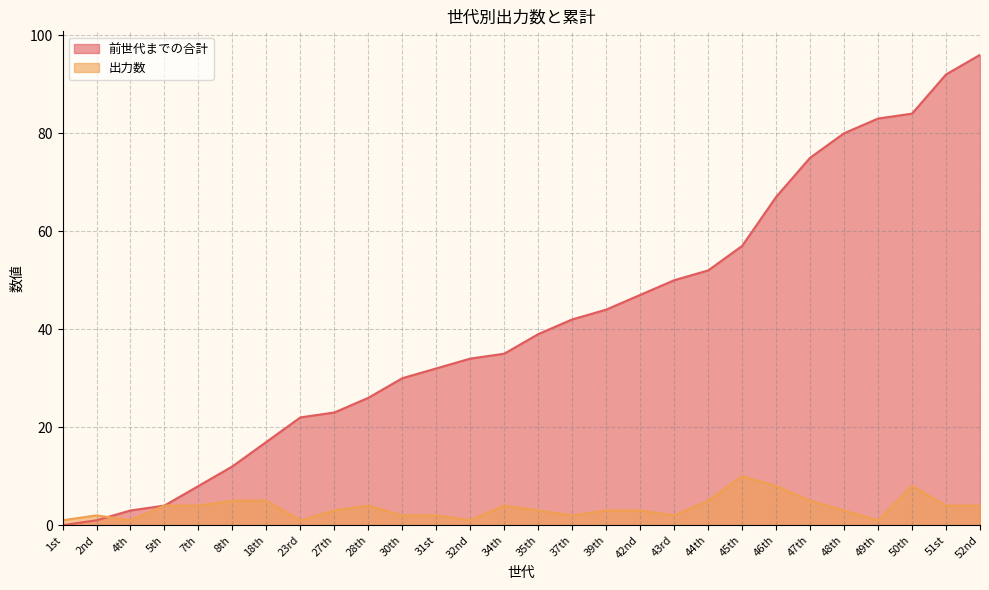

How many data points in 前世代までの合計 are less than 39?

14